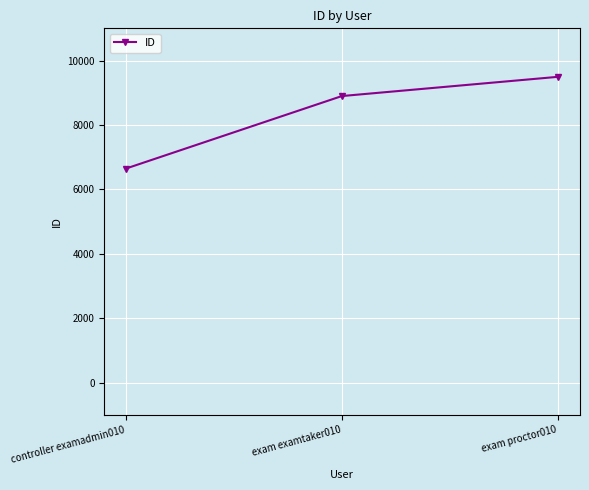

Rank the categories by value from lowest to highest.

controller examadmin010, exam examtaker010, exam proctor010